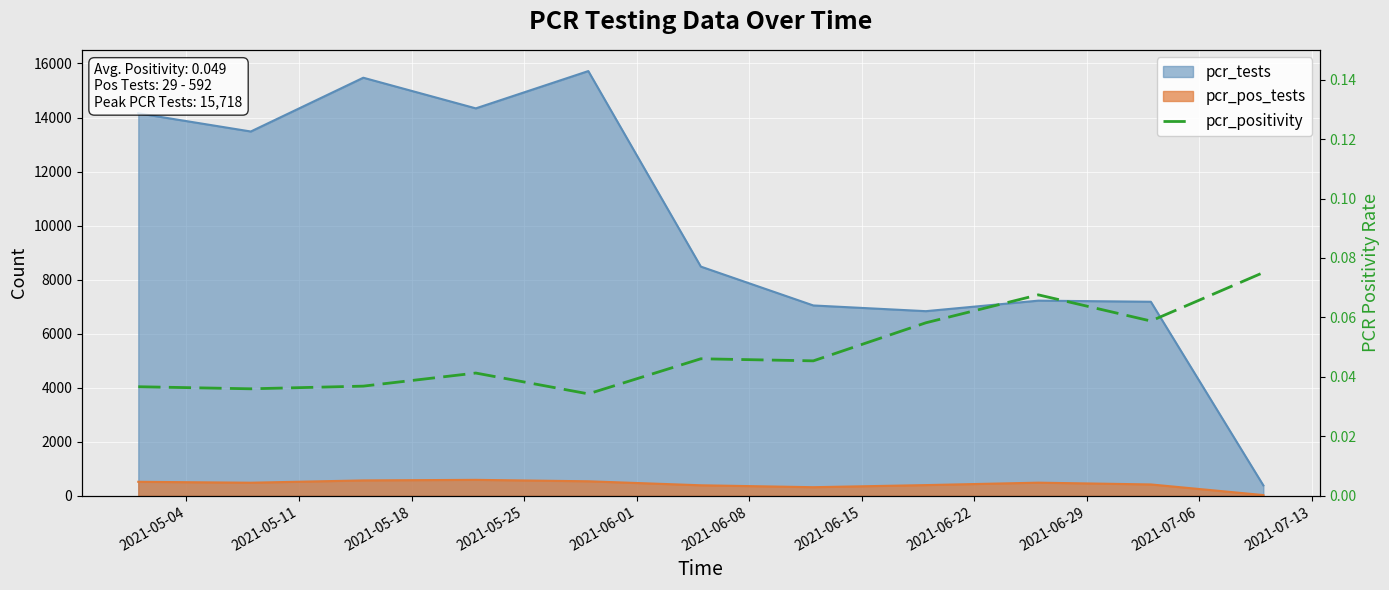

The value at 2021-06-08 is 0.1. True or false?

False